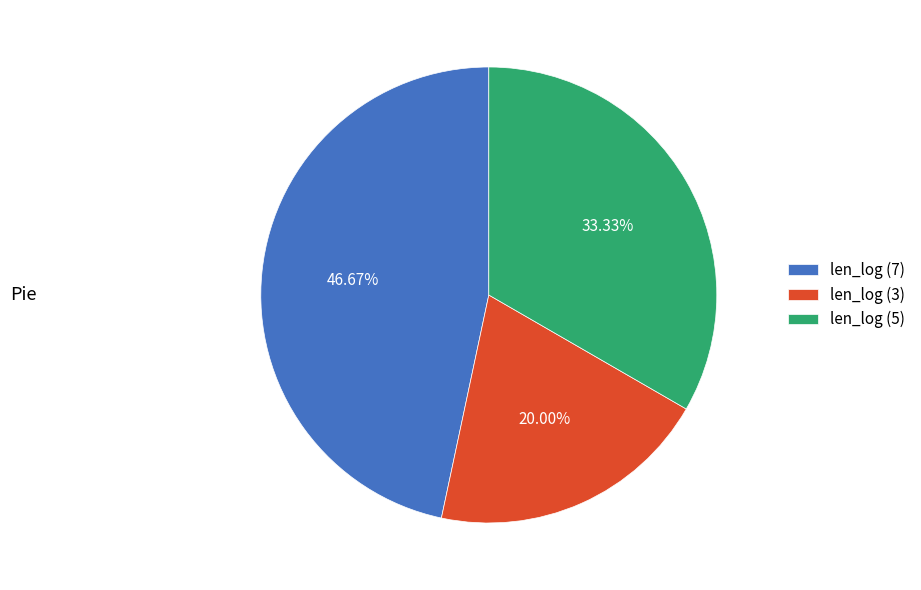

Which has a higher value, len_log (7) or len_log (3)?

len_log (7)